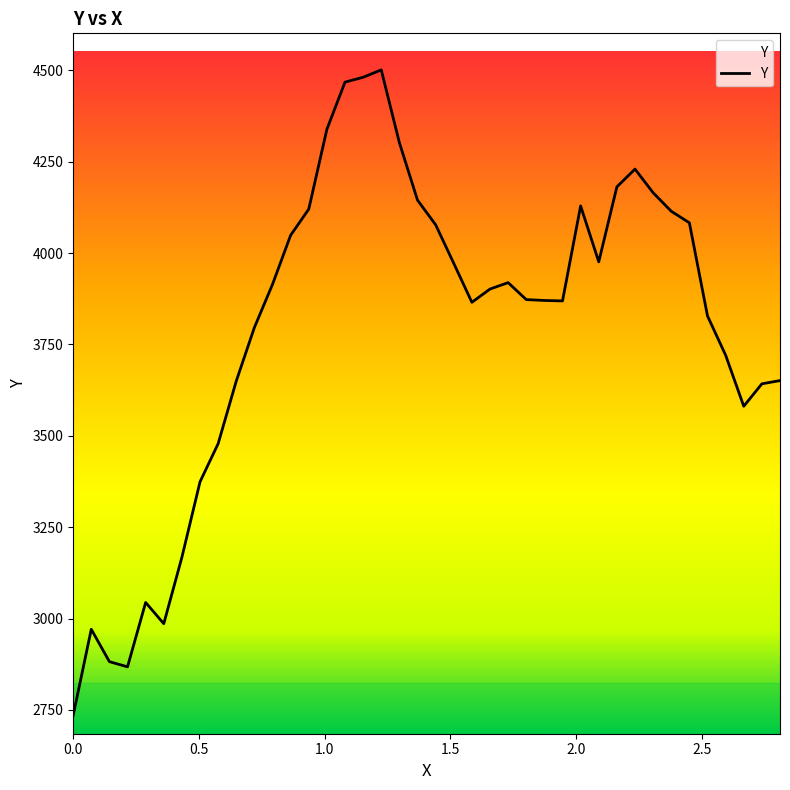

What is the maximum value shown in the chart?

4501.3